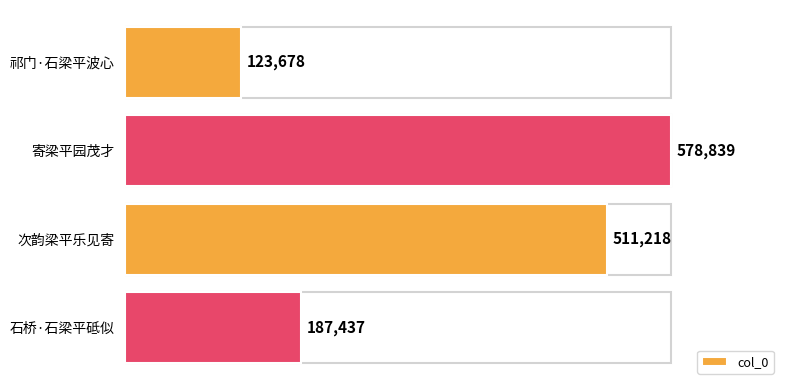

How many bars are there in total?

4